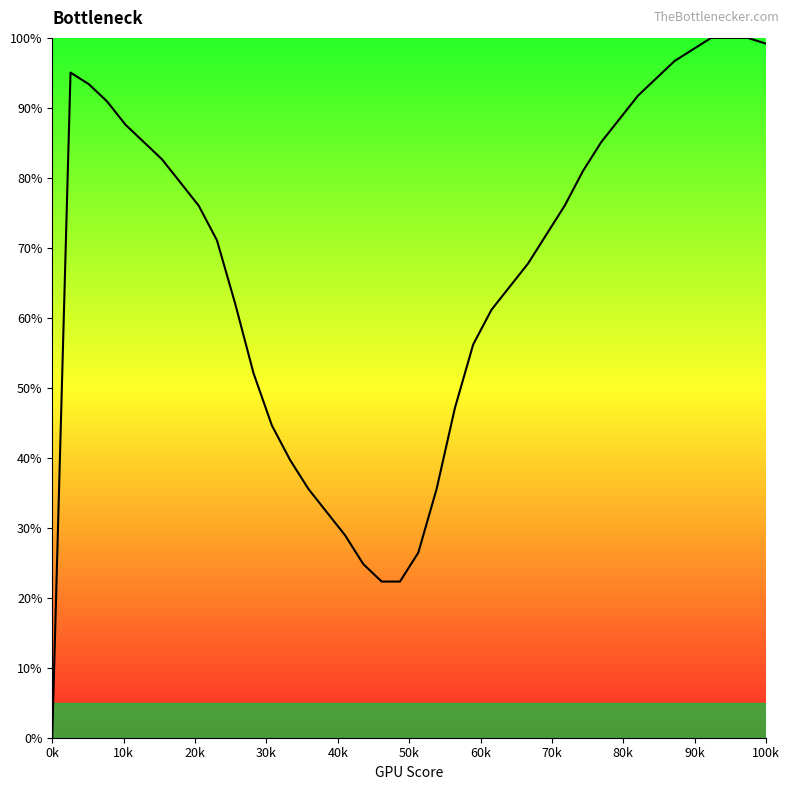

What is the difference between the maximum and minimum values?

100.0